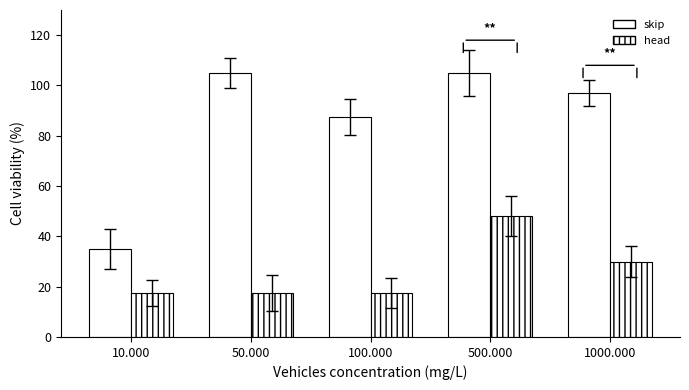

True or false: skip has a value of 87.5 at 100.000.

True